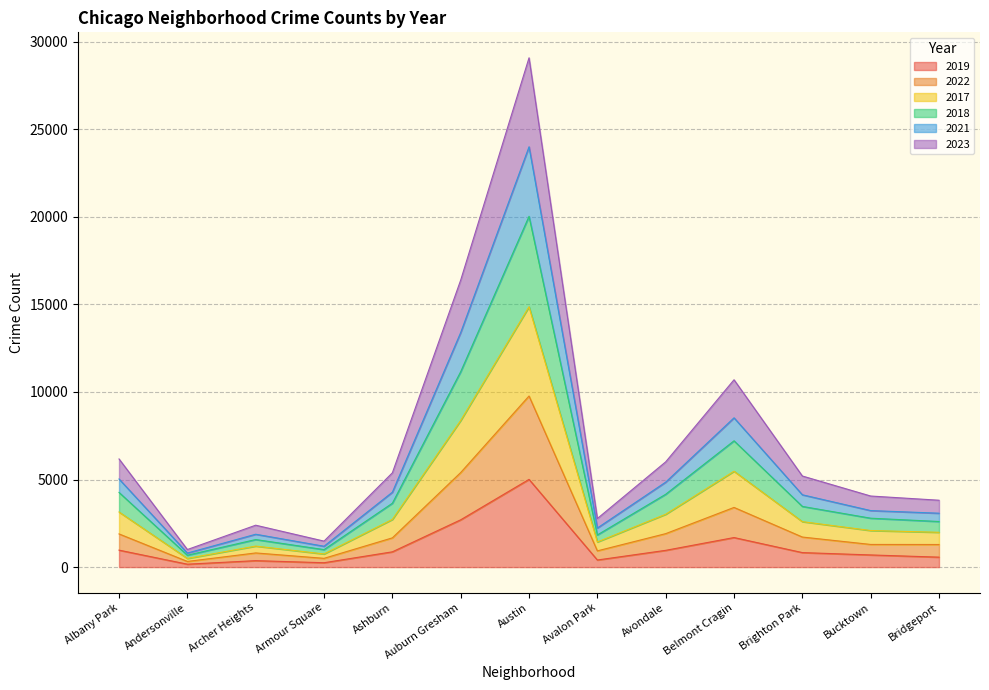

Where is 2019 nearest to the value 2587?

Auburn Gresham